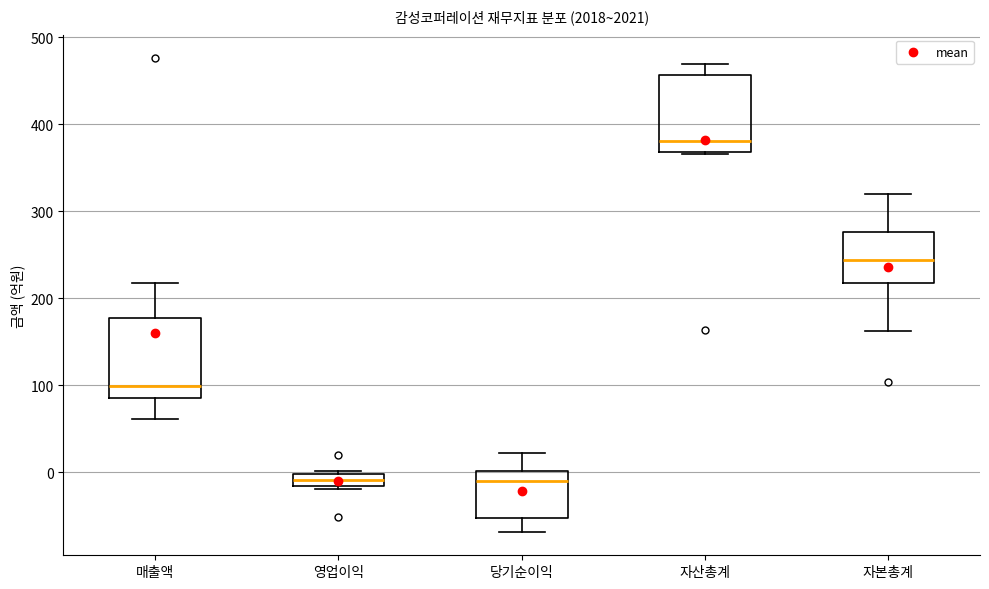

Which box has the highest median line?

자산총계